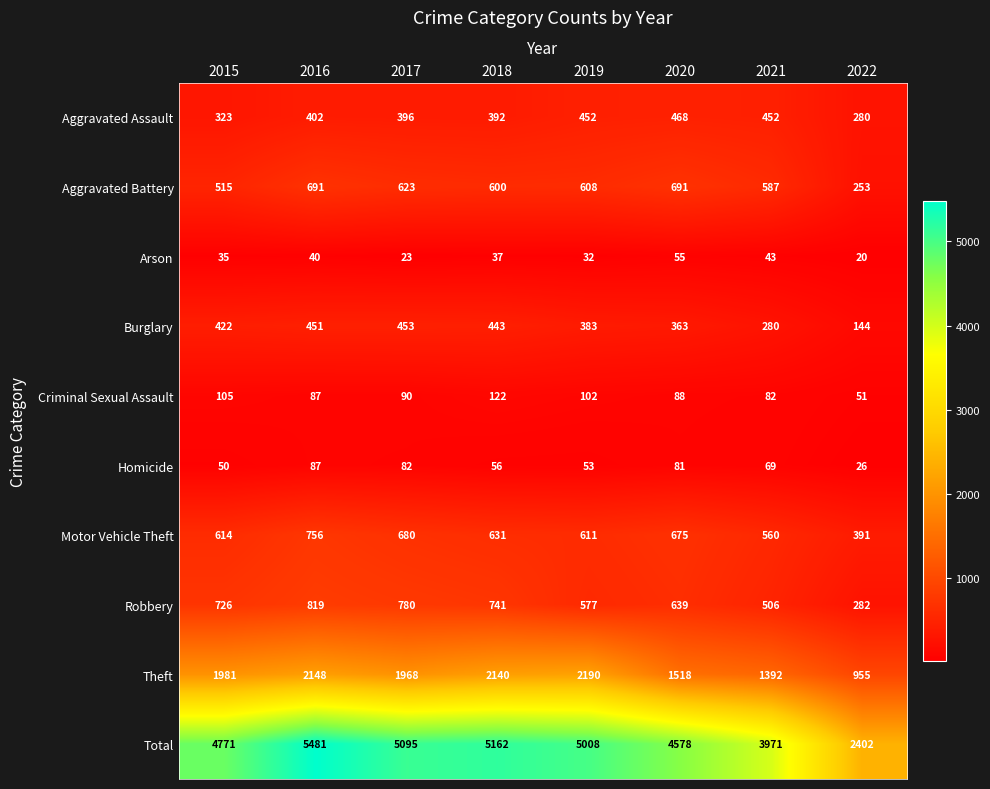

True or false: Aggravated Battery has a value of 903 at 2021.

False